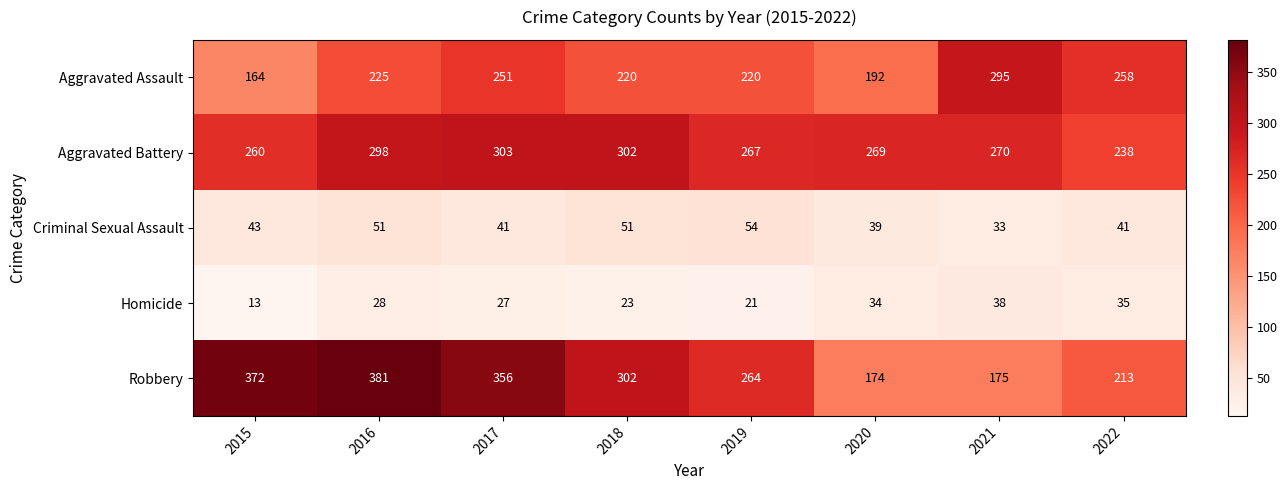

How many series are shown in this chart?

5